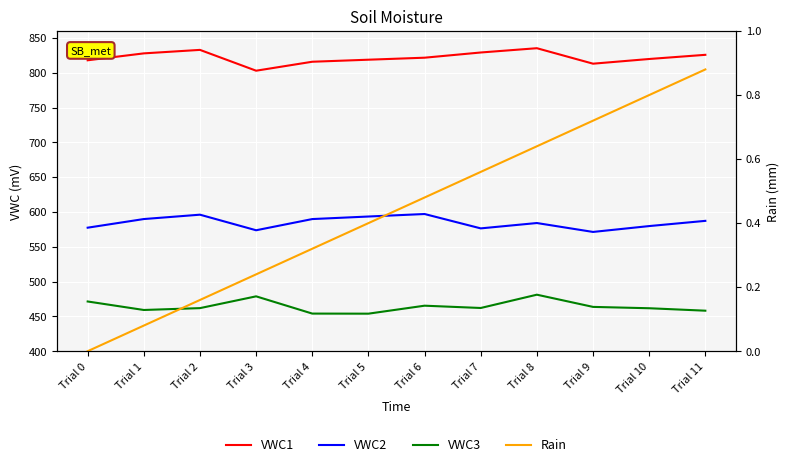

Reading left to right, extract all data points from this chart.

VWC1: Trial 0=818.0	Trial 1=827.9	Trial 2=832.9	Trial 3=803.0	Trial 4=815.9	Trial 5=818.8	Trial 6=821.7	Trial 7=829.2	Trial 8=835.3	Trial 9=813.1	Trial 10=819.8	Trial 11=825.8
VWC2: Trial 0=577.4	Trial 1=589.9	Trial 2=596.1	Trial 3=573.7	Trial 4=589.8	Trial 5=593.5	Trial 6=597.1	Trial 7=576.5	Trial 8=584.1	Trial 9=571.3	Trial 10=579.8	Trial 11=587.3
VWC3: Trial 0=471.4	Trial 1=459.2	Trial 2=461.9	Trial 3=478.8	Trial 4=454.0	Trial 5=453.9	Trial 6=465.4	Trial 7=462.1	Trial 8=481.2	Trial 9=463.6	Trial 10=461.7	Trial 11=458.2
Rain: Trial 0=0.0	Trial 1=0.1	Trial 2=0.2	Trial 3=0.2	Trial 4=0.3	Trial 5=0.4	Trial 6=0.5	Trial 7=0.6	Trial 8=0.6	Trial 9=0.7	Trial 10=0.8	Trial 11=0.9